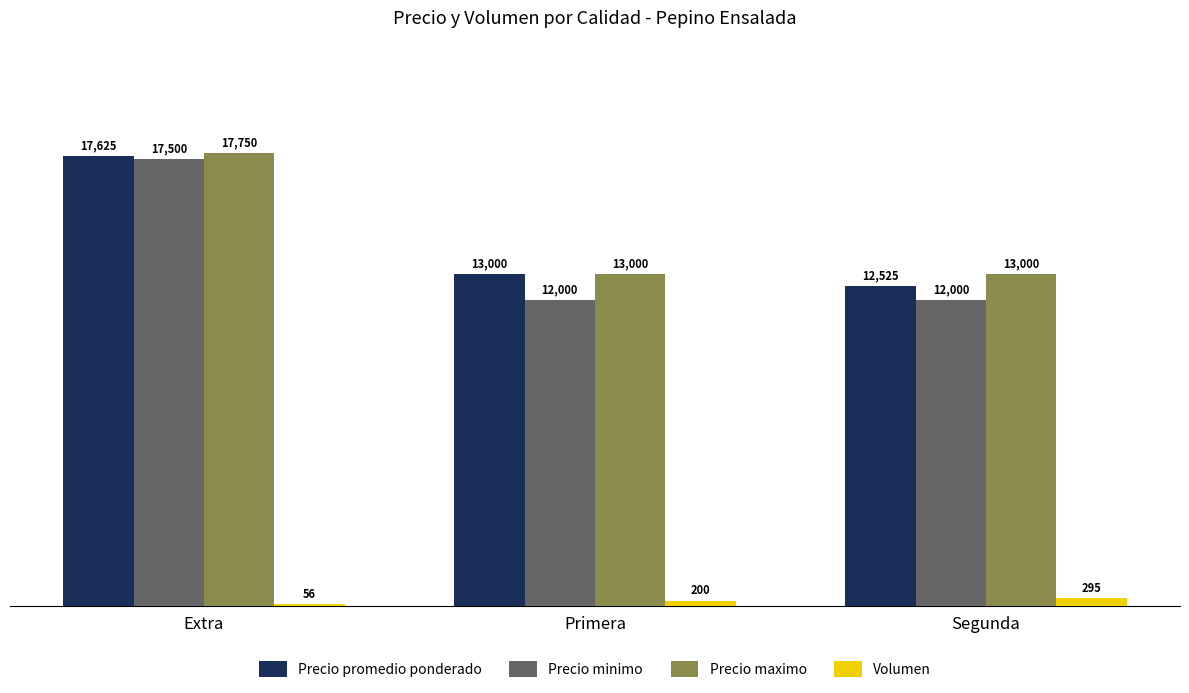

Reading left to right, extract all data points from this chart.

Precio promedio ponderado: 17625	13000	12525
Precio minimo: 17500	12000	12000
Precio maximo: 17750	13000	13000
Volumen: 56	200	295